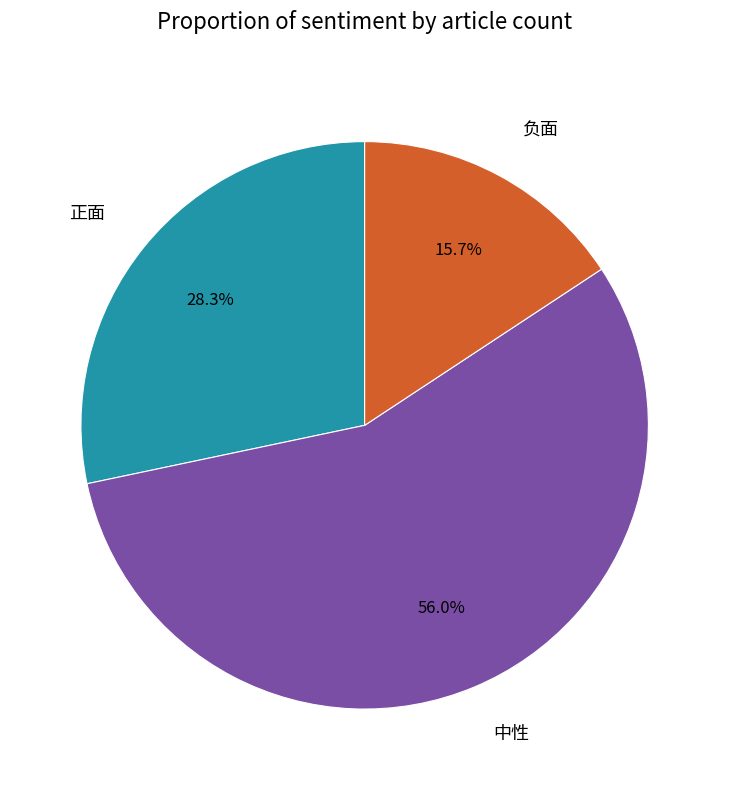

Do 中性 and 正面 together represent more than half of the pie?

Yes